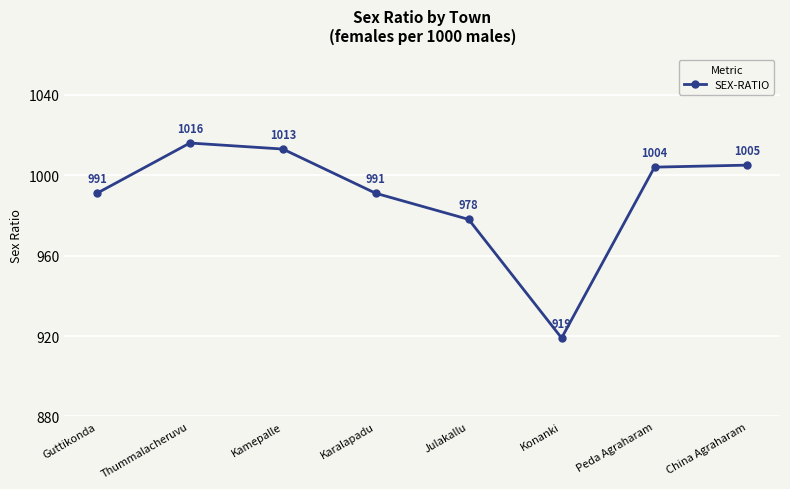

Count the number of data series in this chart.

1